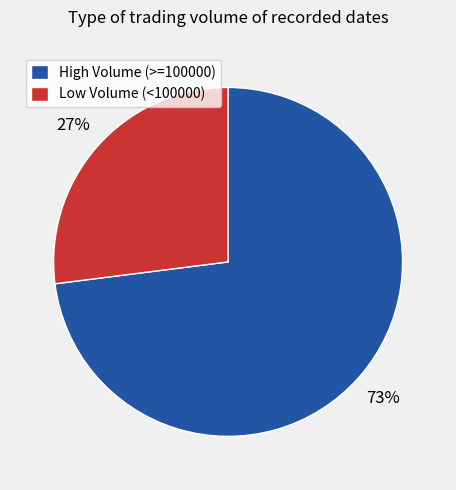

What percentage is the Low Volume (<100000) slice, to the nearest percent?

27%